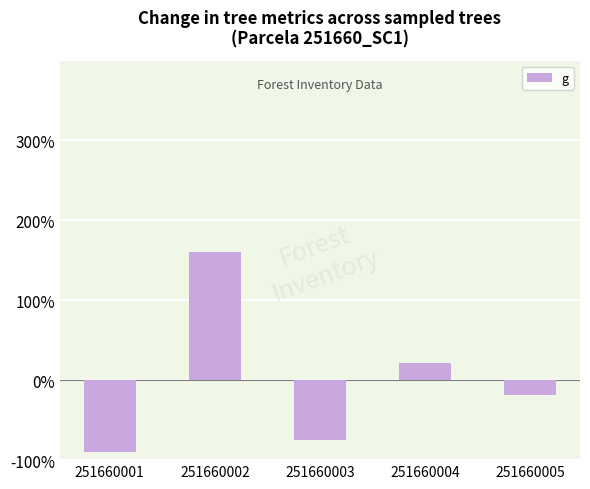

List the labels in order of value, smallest first.

251660001, 251660003, 251660005, 251660004, 251660002